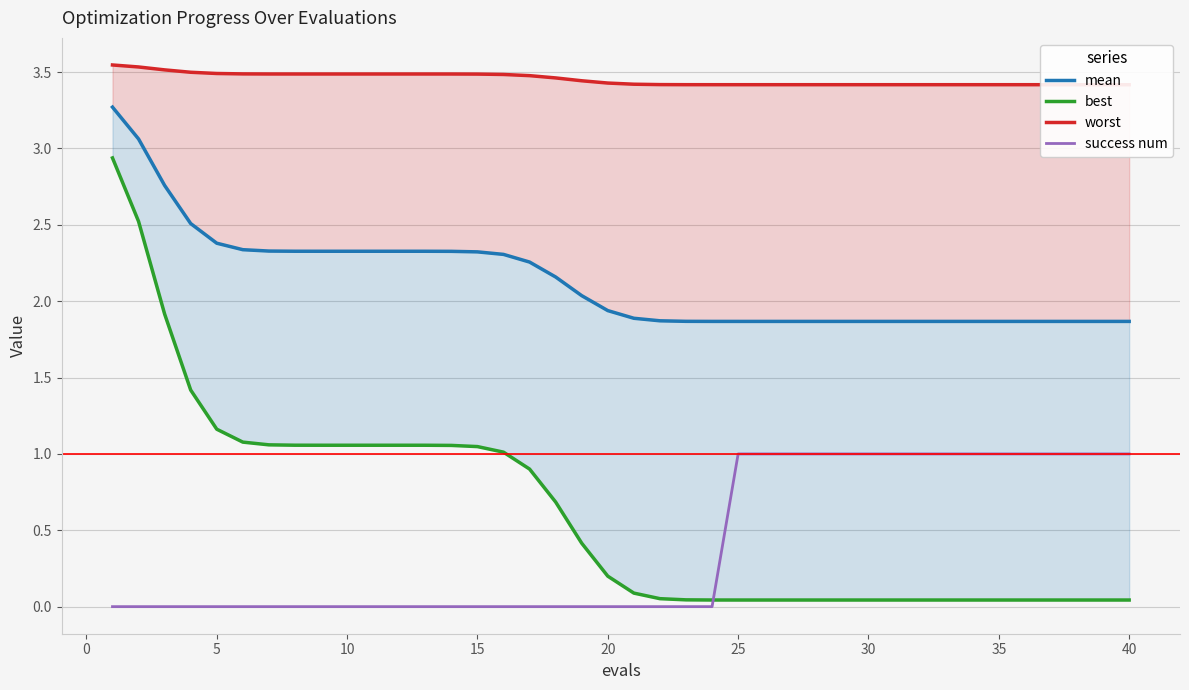

What are all the series names shown in the legend?

mean, best, worst, success num